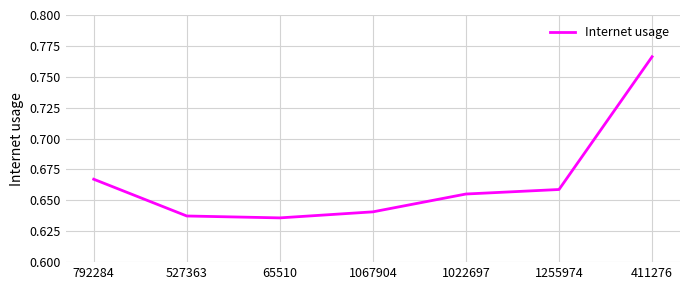

True or false: the data shows 0.4 at 527363.

False